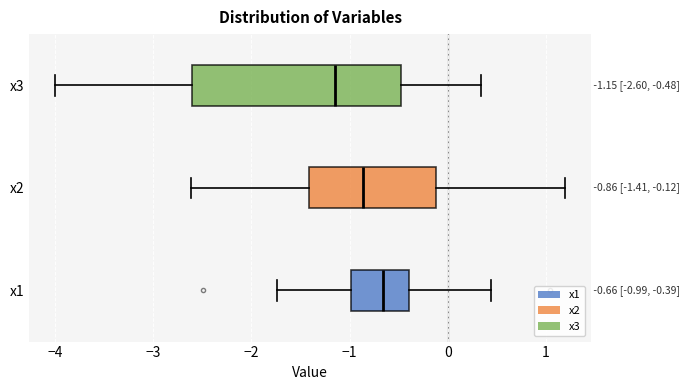

Comparing the boxes themselves (not the whiskers), which one is the widest?

x3